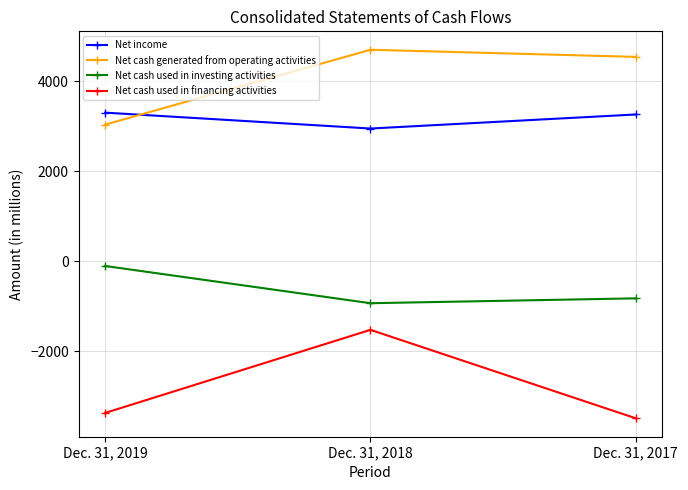

Which category has the highest value across all series?

Dec. 31, 2018